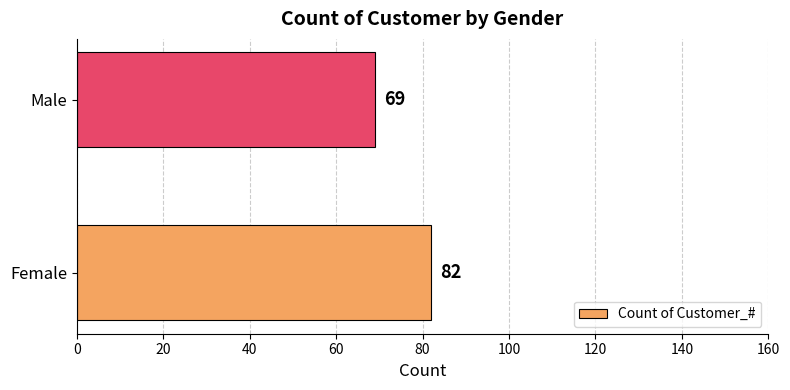

How many values are between 69 and 82?

2